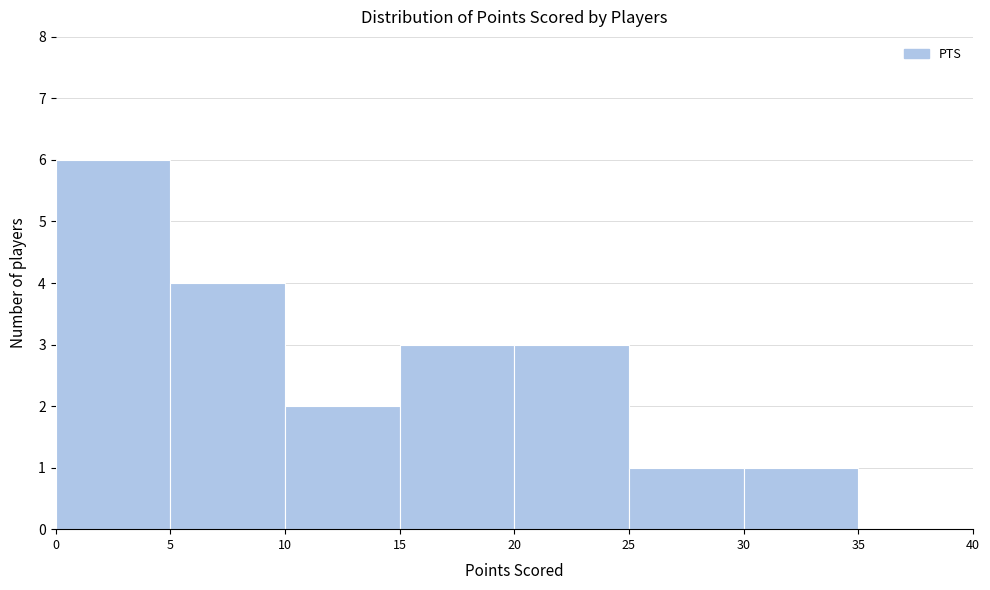

Reading left to right, transcribe this chart: for each bar, give the range it covers on the x-axis and its height. The values are not printed on the chart, so give them approximately, as read against the axis.

0 to 5: 6
5 to 10: 4
10 to 15: 2
15 to 20: 3
20 to 25: 3
25 to 30: 1
30 to 35: 1
35 to 40: 0